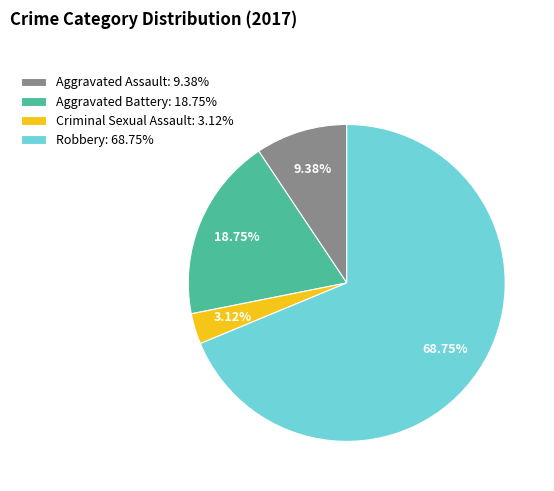

Rank the categories by value from highest to lowest.

Robbery, Aggravated Battery, Aggravated Assault, Criminal Sexual Assault